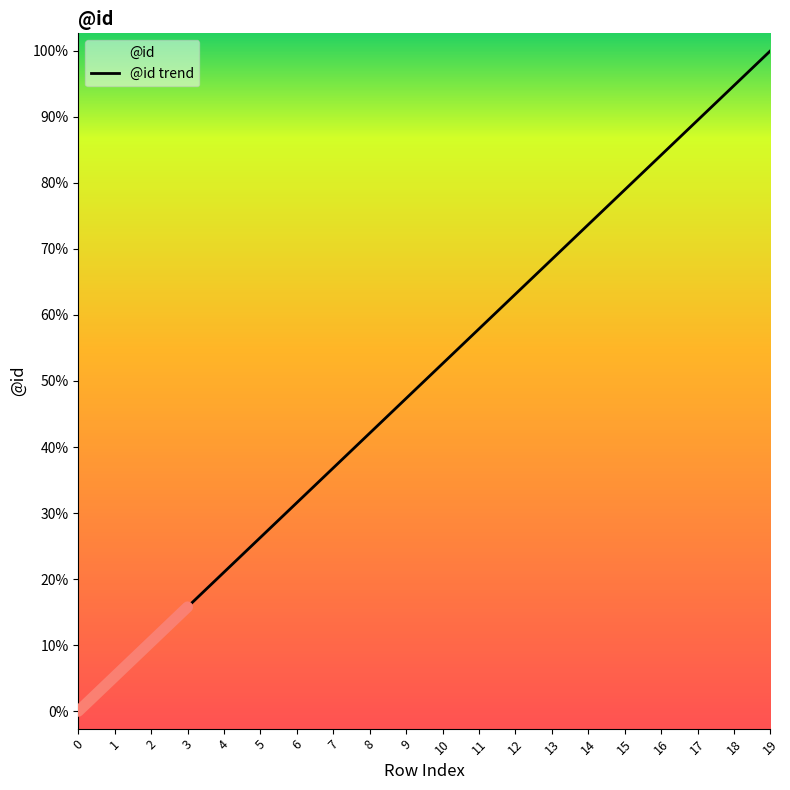

What is the value of the 16th point from the left?

16